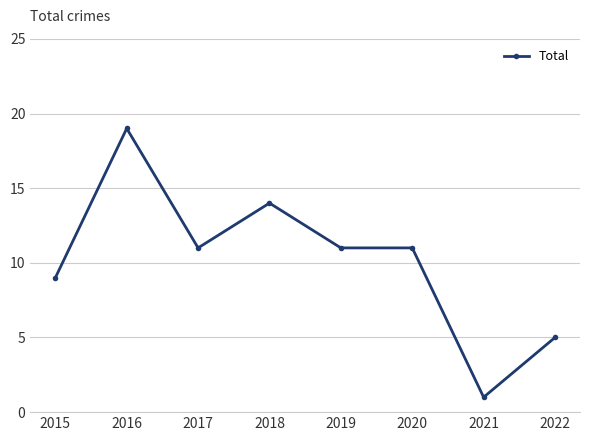

Reading left to right, extract all data points from this chart.

9	19	11	14	11	11	1	5